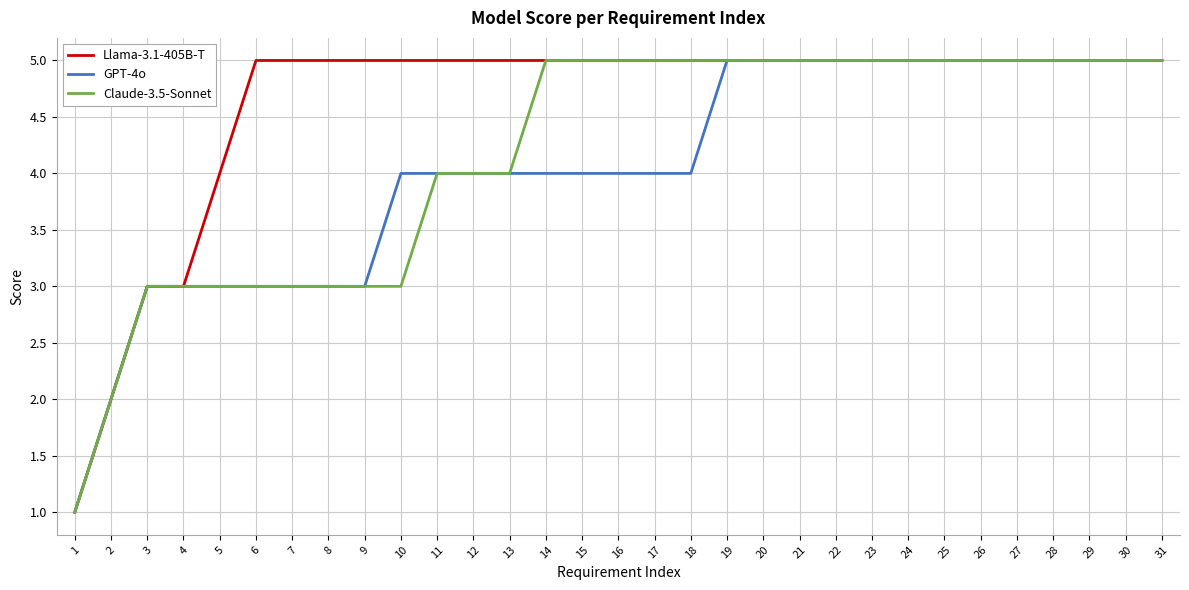

Rank the series by their average value, from lowest to highest.

GPT-4o, Claude-3.5-Sonnet, Llama-3.1-405B-T